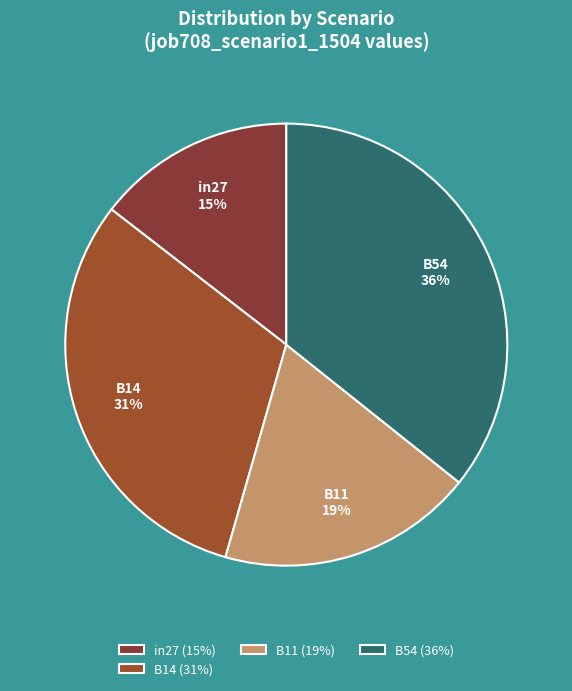

True or false: B11 accounts for 19% of the total.

True